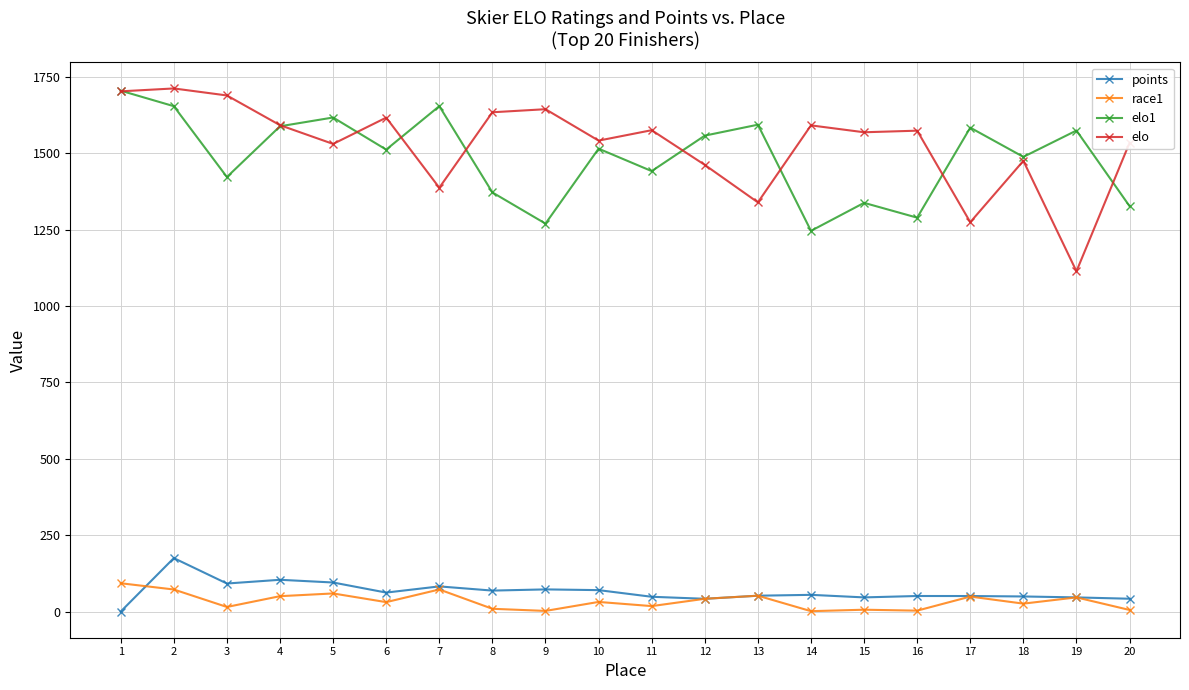

Rank the series at 16 from highest to lowest value.

elo, elo1, points, race1